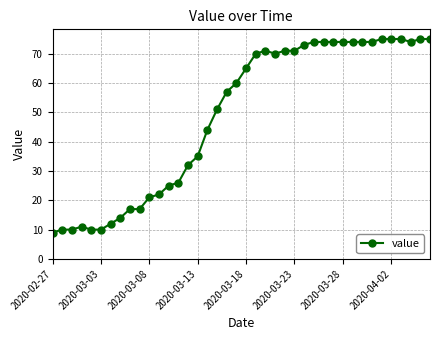

Does the chart have visible grid lines?

Yes